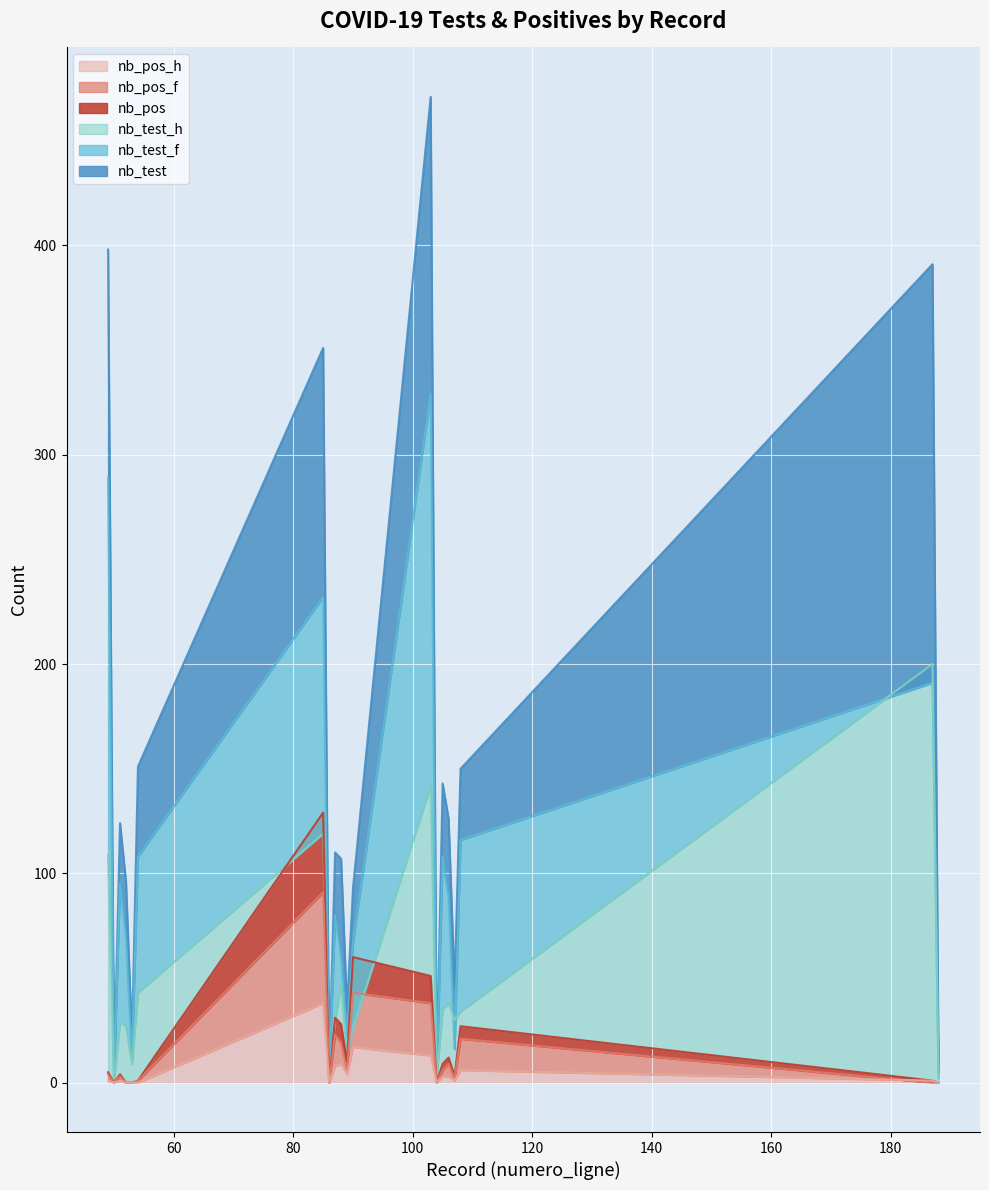

Rank the series by their maximum value, from highest to lowest.

nb_test, nb_test_f, nb_test_h, nb_pos, nb_pos_f, nb_pos_h